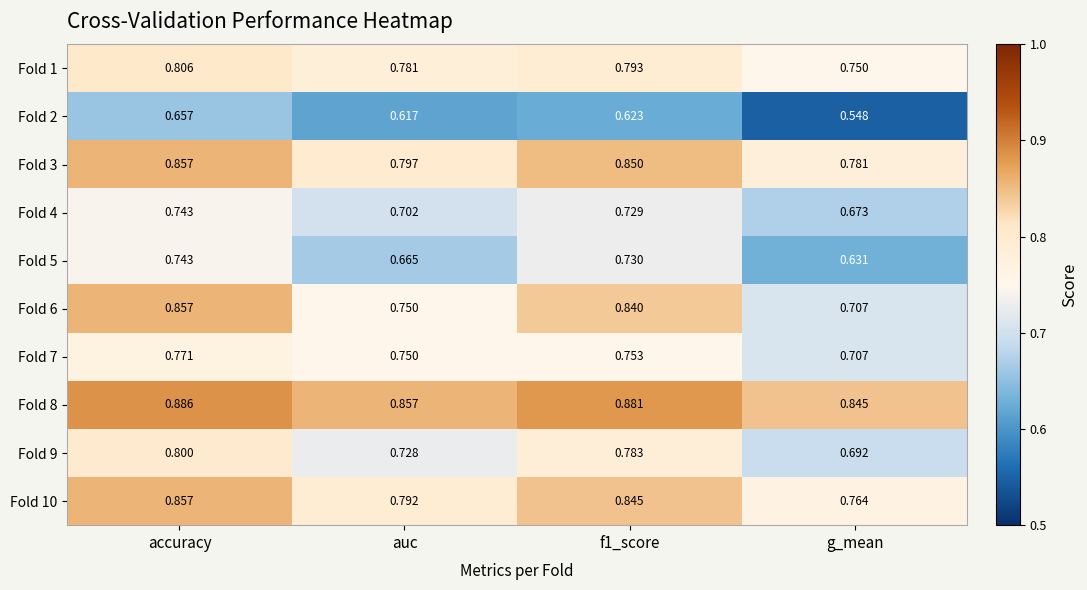

Which label corresponds to the smallest value in the chart?

g_mean